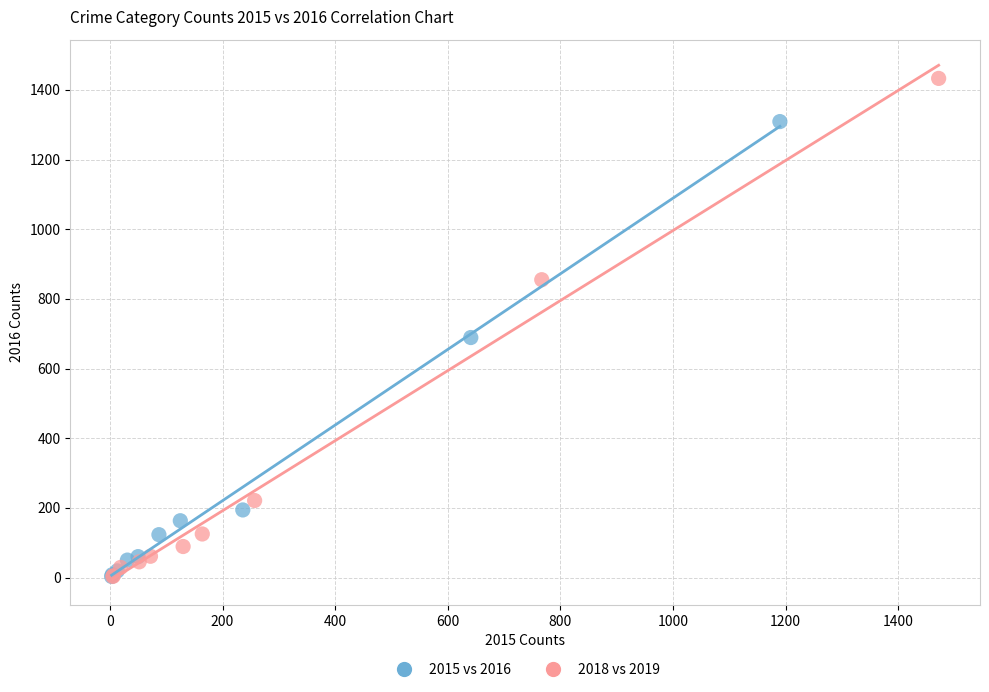

Which series has the widest spread of Y values?

2018 vs 2019